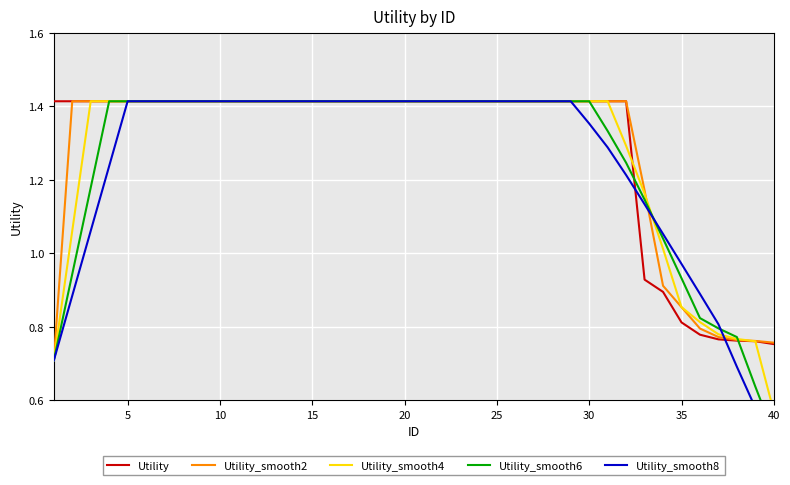

List the series in order of their peak value, lowest first.

Utility, Utility_smooth2, Utility_smooth4, Utility_smooth6, Utility_smooth8